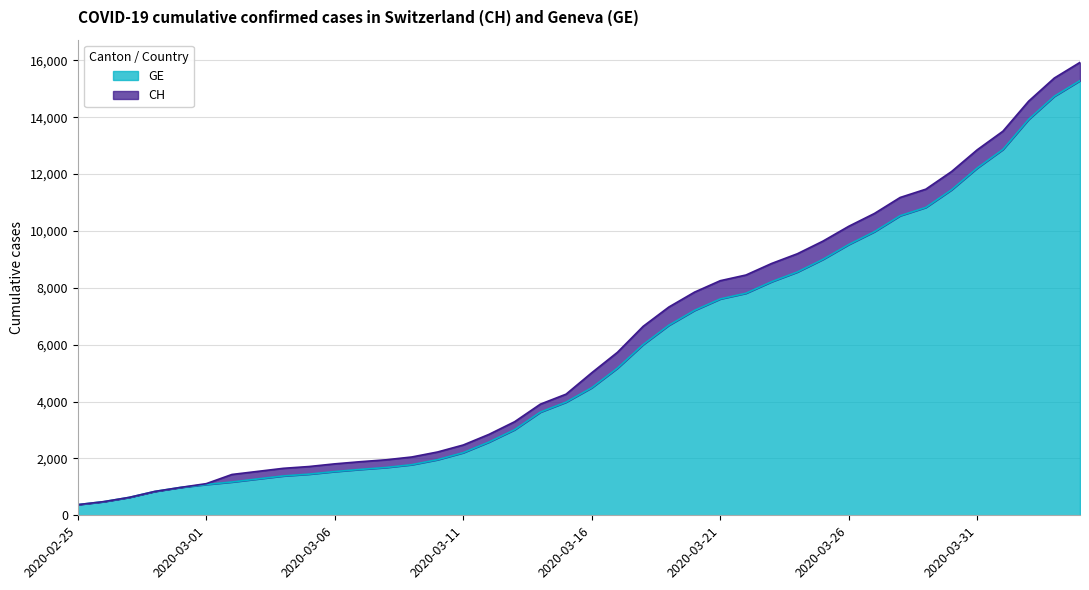

What is the label of the 35th point from the right?

2020-03-01